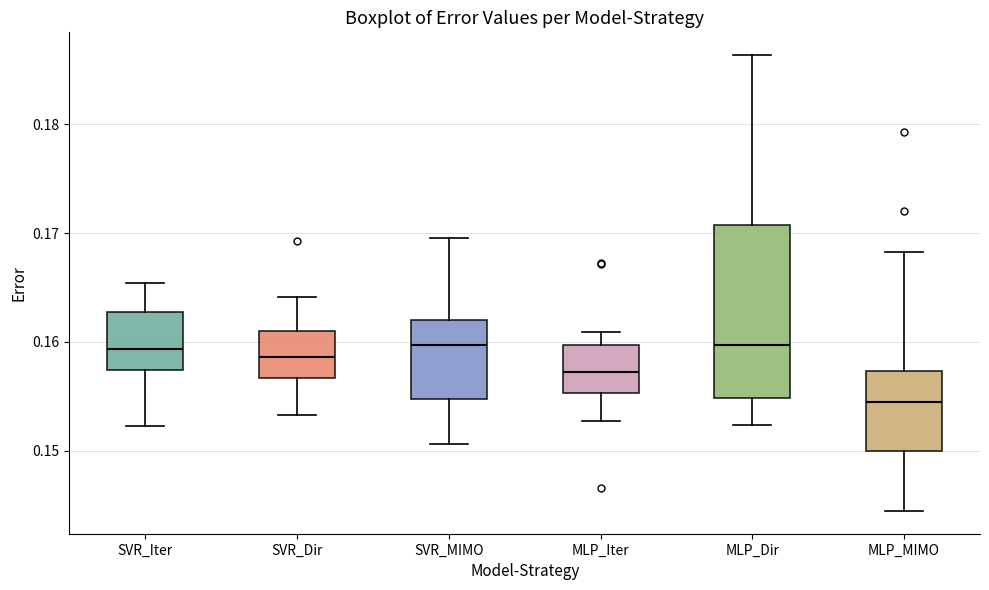

Which box has the lowest median line?

MLP_MIMO